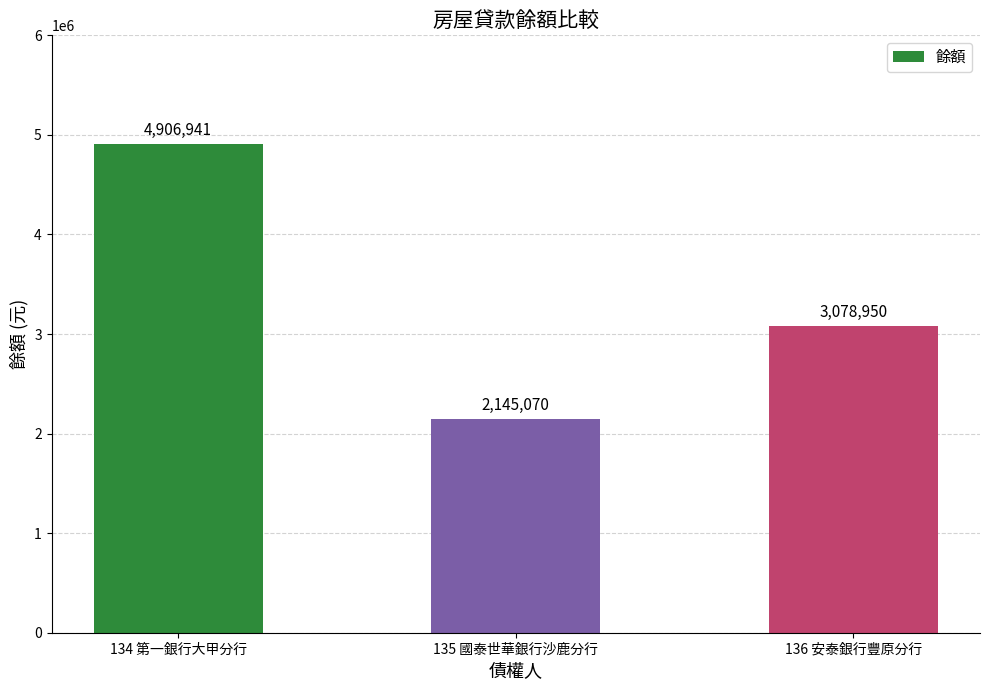

The chart shows a value of 6426213 at 134 第一銀行大甲分行. True or false?

False